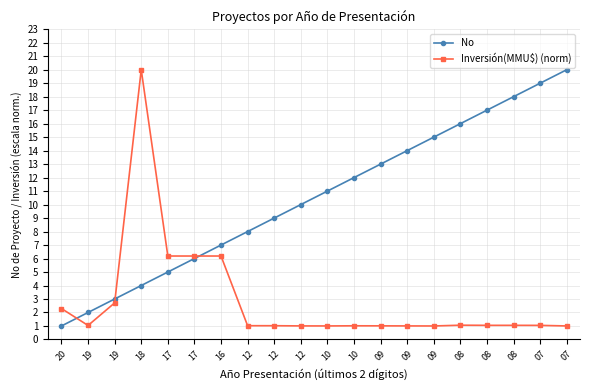

Where is Inversión(MMU$) (norm) nearest to the value 10?

17